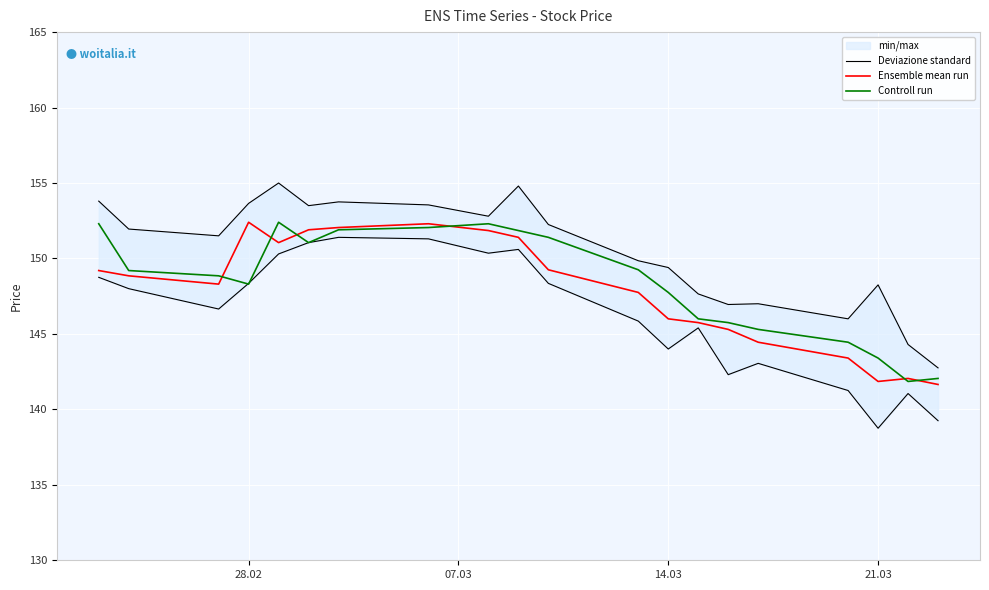

Which series has the largest total across all categories?

Deviazione standard